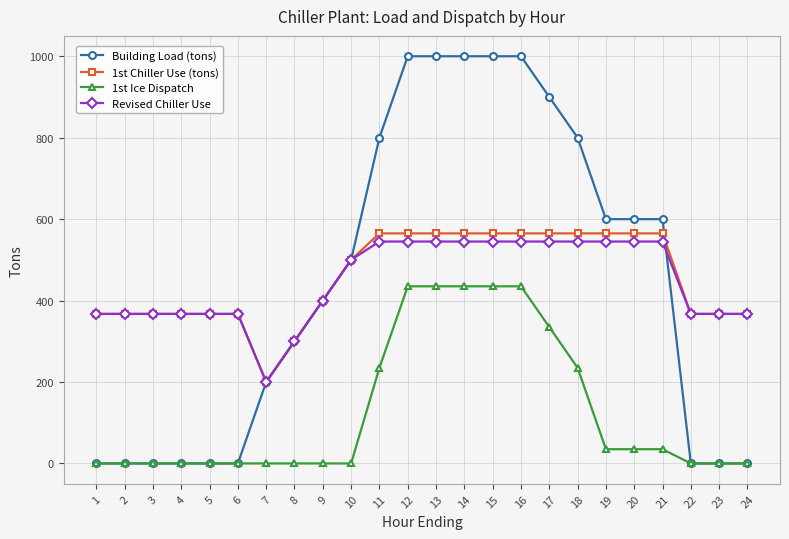

Is the value of Revised Chiller Use at 22 greater than the value of 1st Ice Dispatch at 20?

Yes